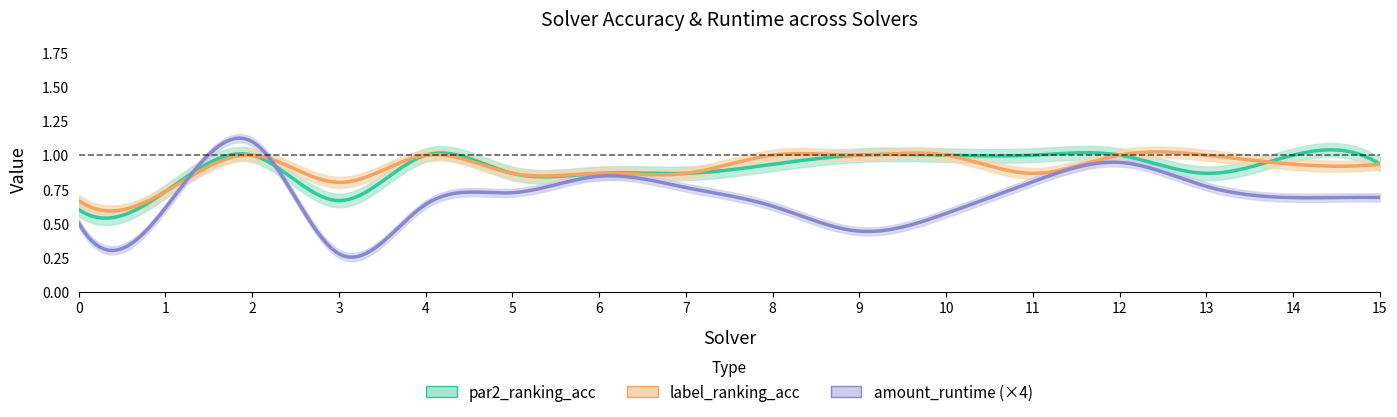

At which category is the sum across all series the highest?

2